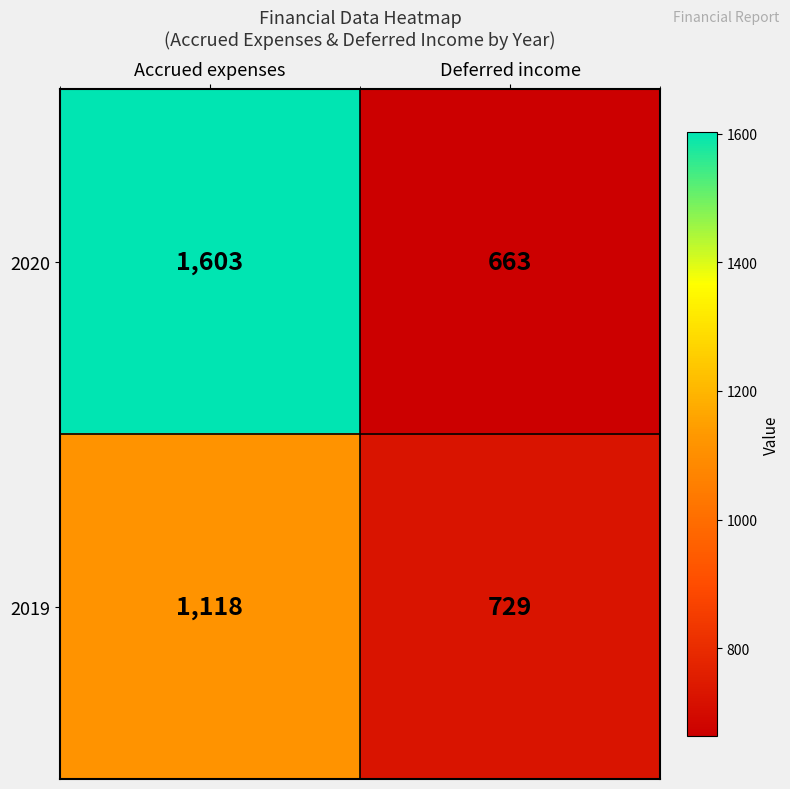

Between Accrued expenses and Deferred income, which series saw the biggest shift?

2020